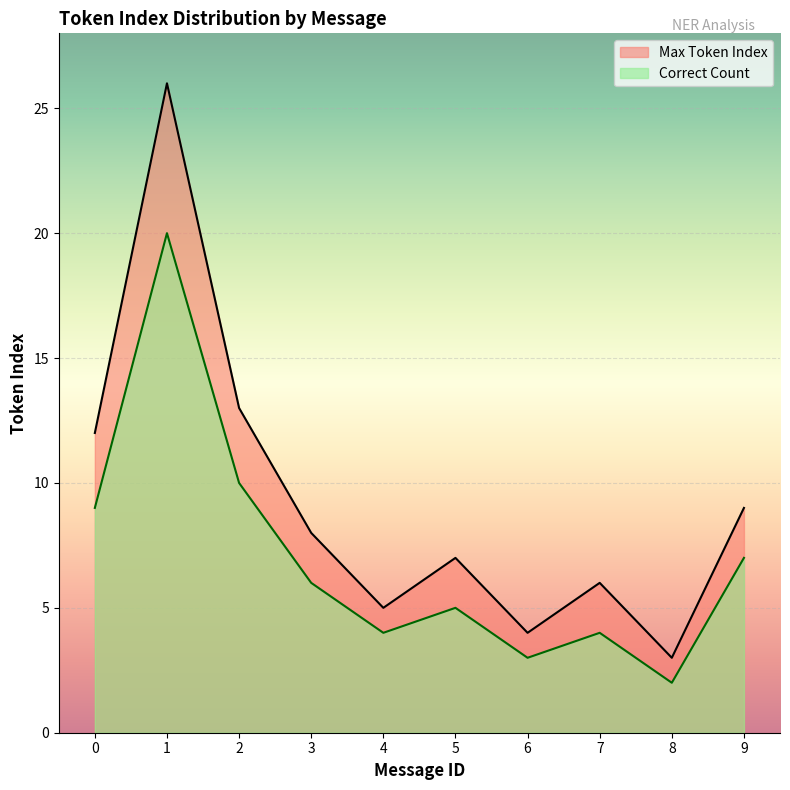

Reading left to right, what are all the values shown in this chart?

Max Token Index: 0=12	1=26	2=13	3=8	4=5	5=7	6=4	7=6	8=3	9=9
Correct Count: 0=9	1=20	2=10	3=6	4=4	5=5	6=3	7=4	8=2	9=7